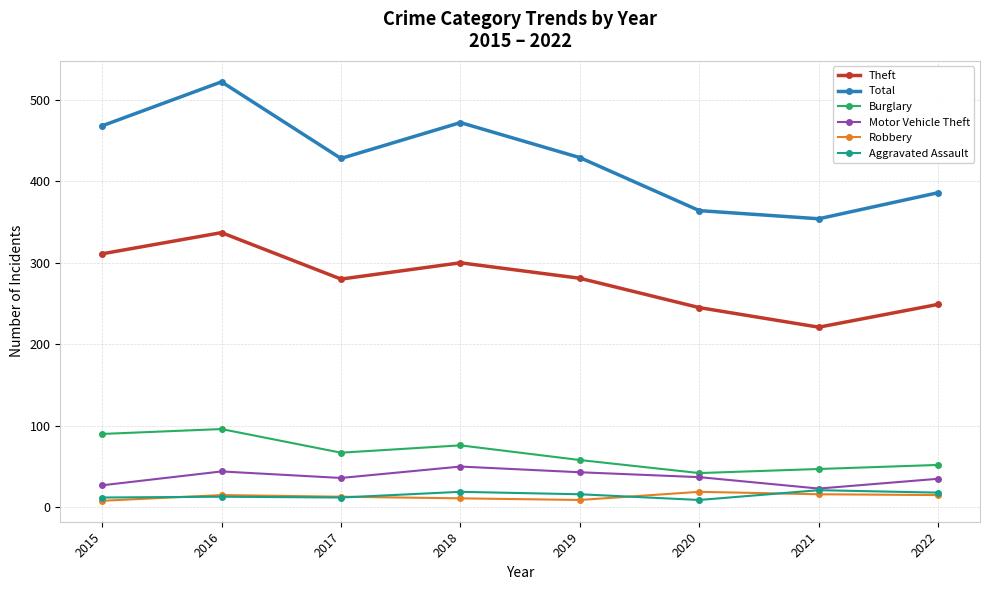

At which category is the sum across all series the highest?

2016